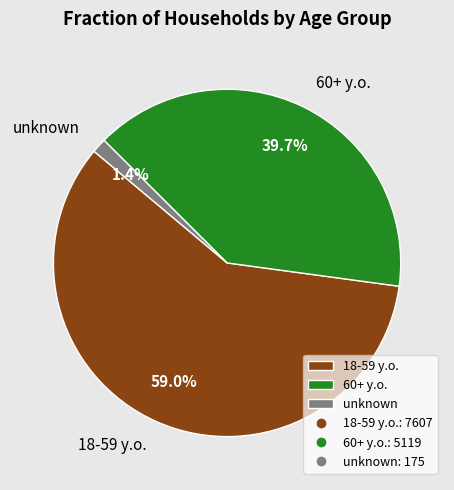

Rank the categories by value from lowest to highest.

unknown, 60+ y.o., 18-59 y.o.